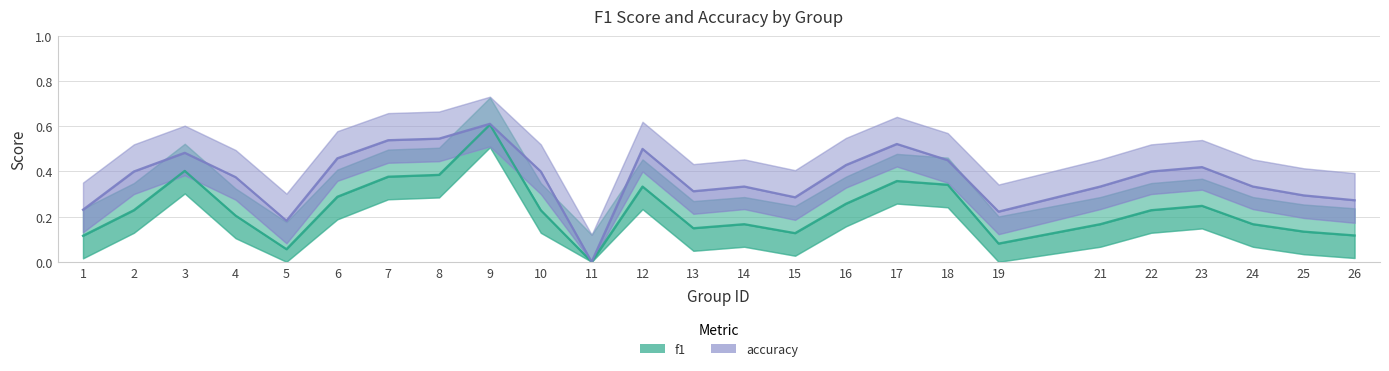

Reading left to right, what are all the values shown in this chart?

f1: 0.1	0.2	0.4	0.2	0.1	0.3	0.4	0.4	0.6	0.2	0.0	0.3	0.1	0.2	0.1	0.3	0.4	0.3	0.1	0.2	0.2	0.2	0.2	0.1	0.1
accuracy: 0.2	0.4	0.5	0.4	0.2	0.5	0.5	0.5	0.6	0.4	0.0	0.5	0.3	0.3	0.3	0.4	0.5	0.5	0.2	0.3	0.4	0.4	0.3	0.3	0.3